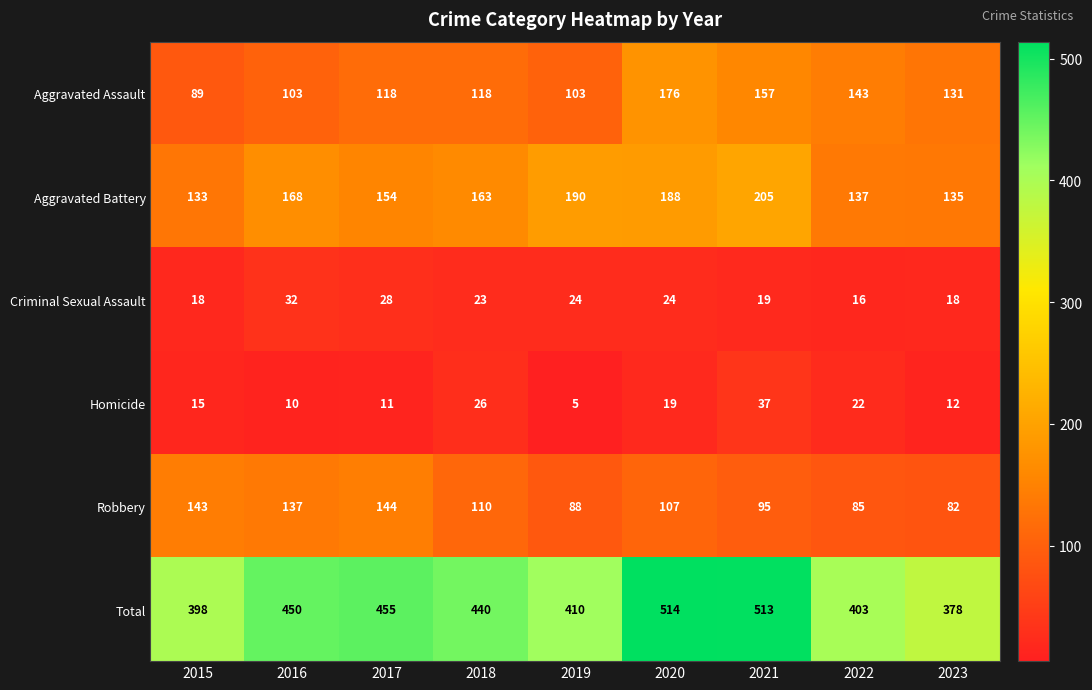

Which series has the largest range (max minus min)?

Total